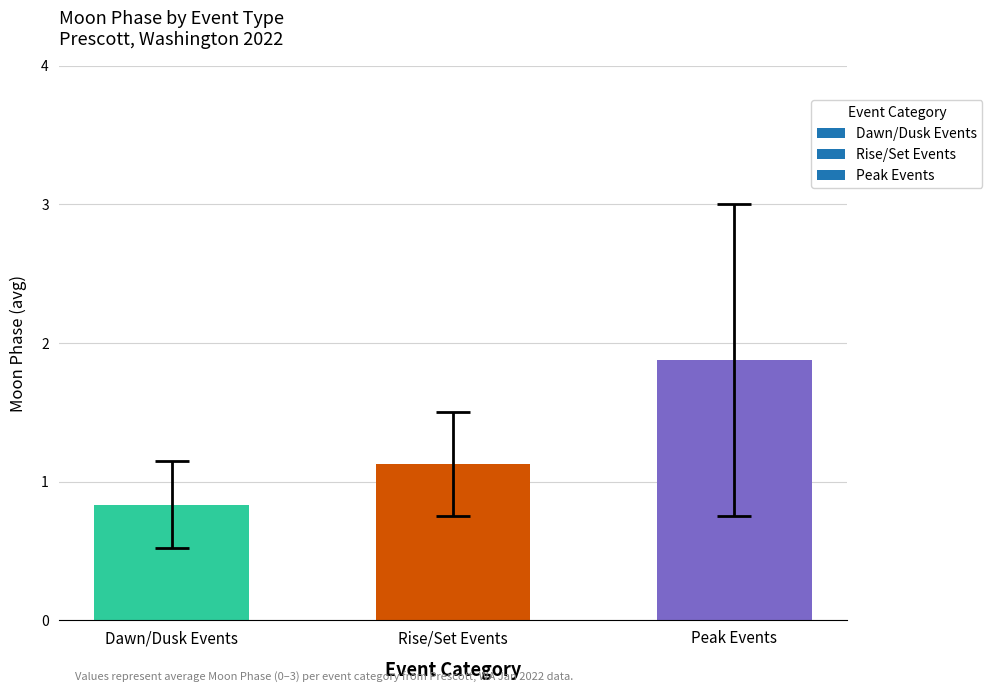

Rank the categories by value from lowest to highest.

Dawn/Dusk Events, Rise/Set Events, Peak Events